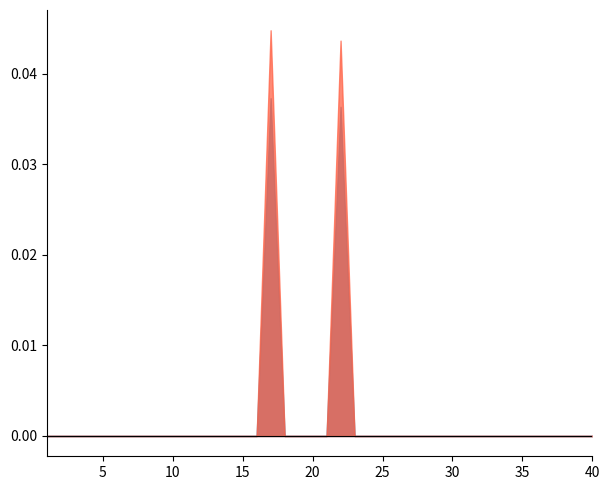

Does the chart have visible grid lines?

No